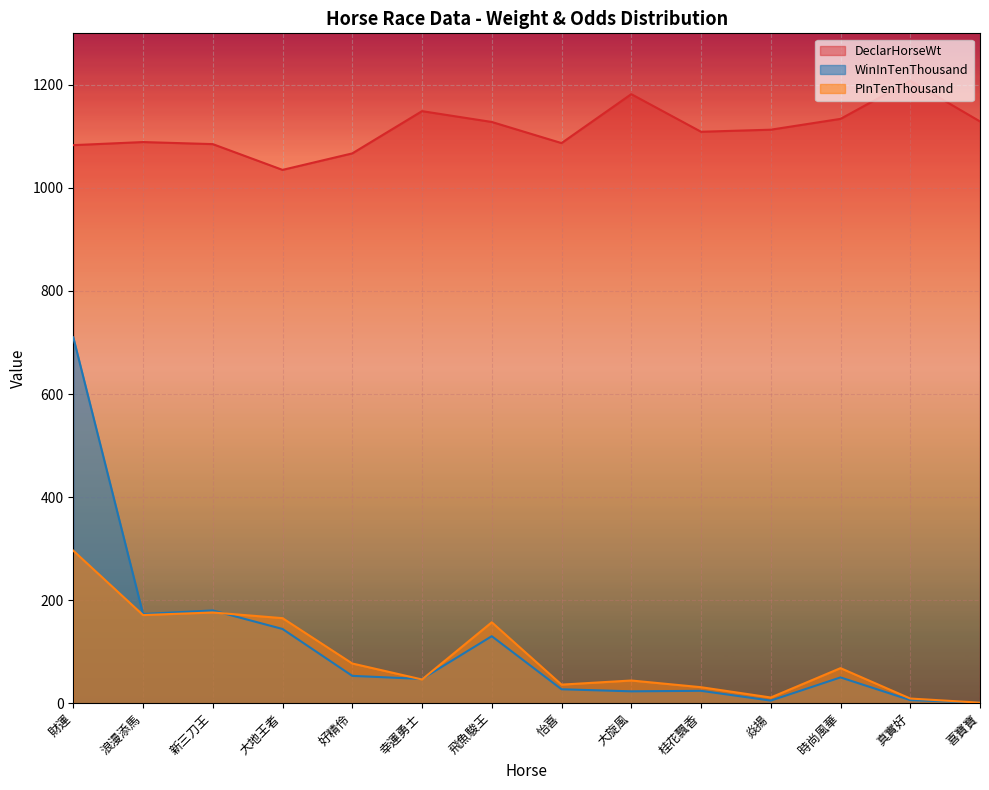

What is the label of the 12th point from the right?

新三刀王